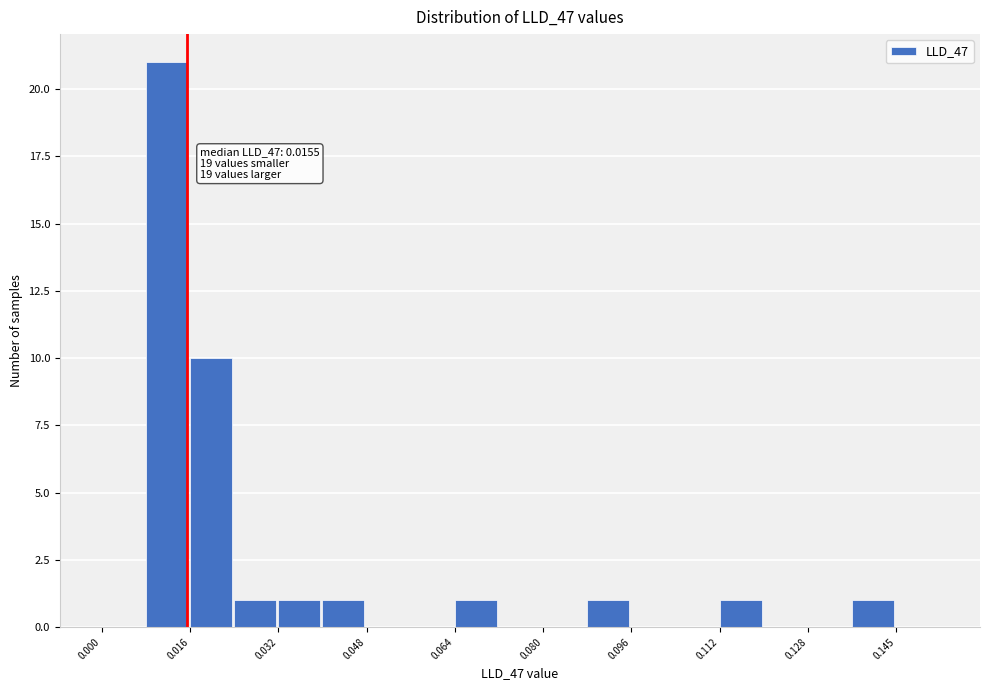

Which range on the x-axis has the tallest bar?

0.008 to 0.016